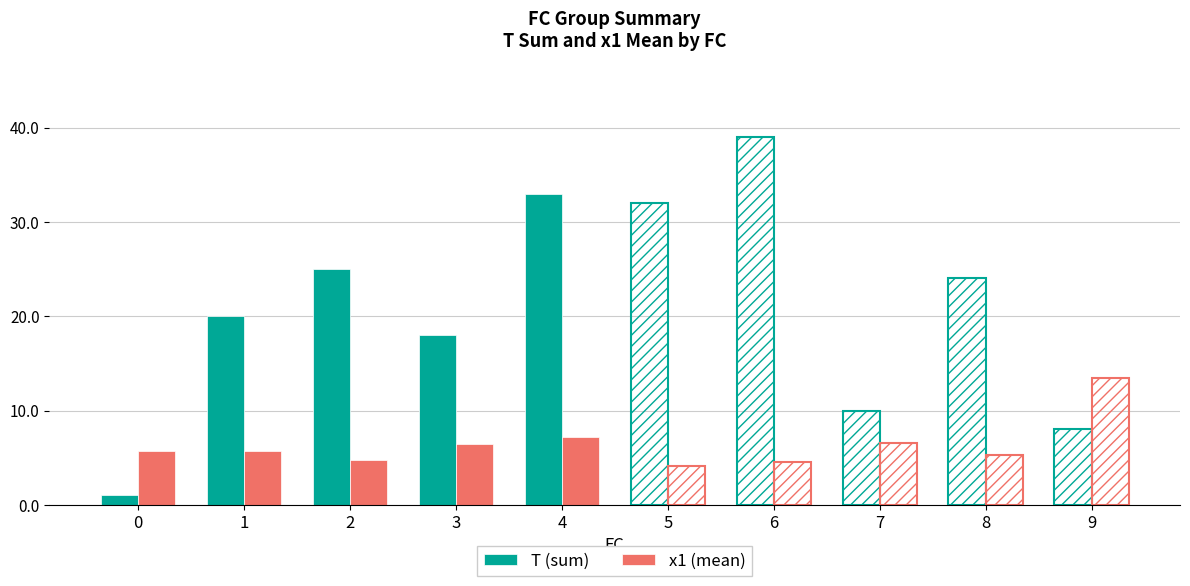

How many groups of bars are there?

10